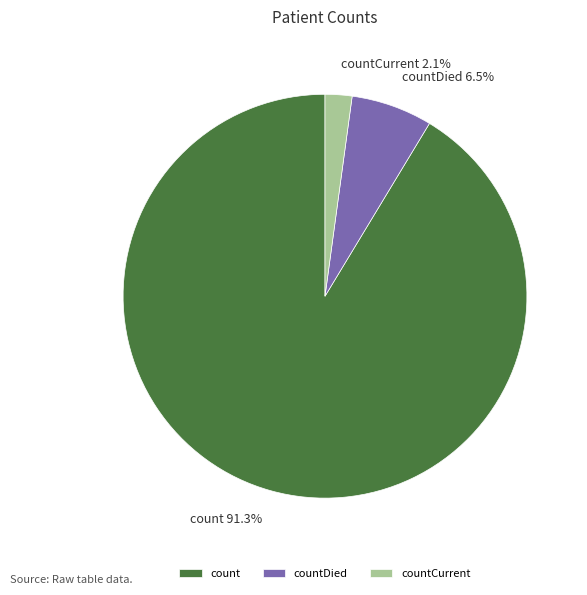

Which category has the smallest portion of the pie?

countCurrent